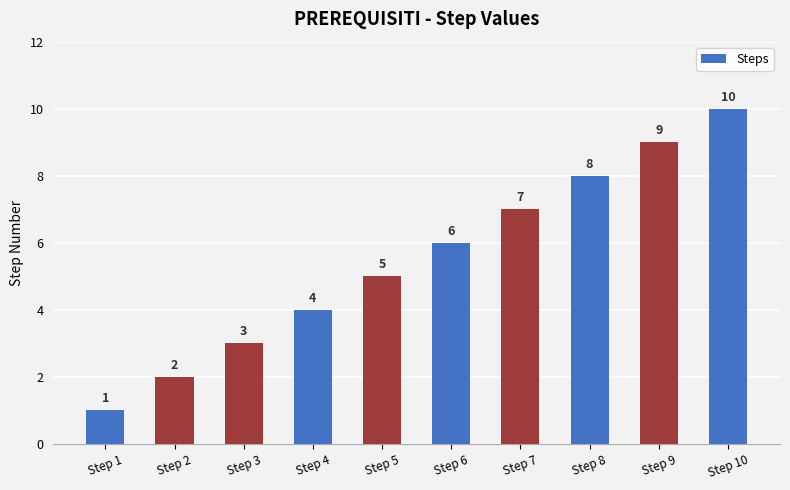

How many values are between 3 and 8?

6